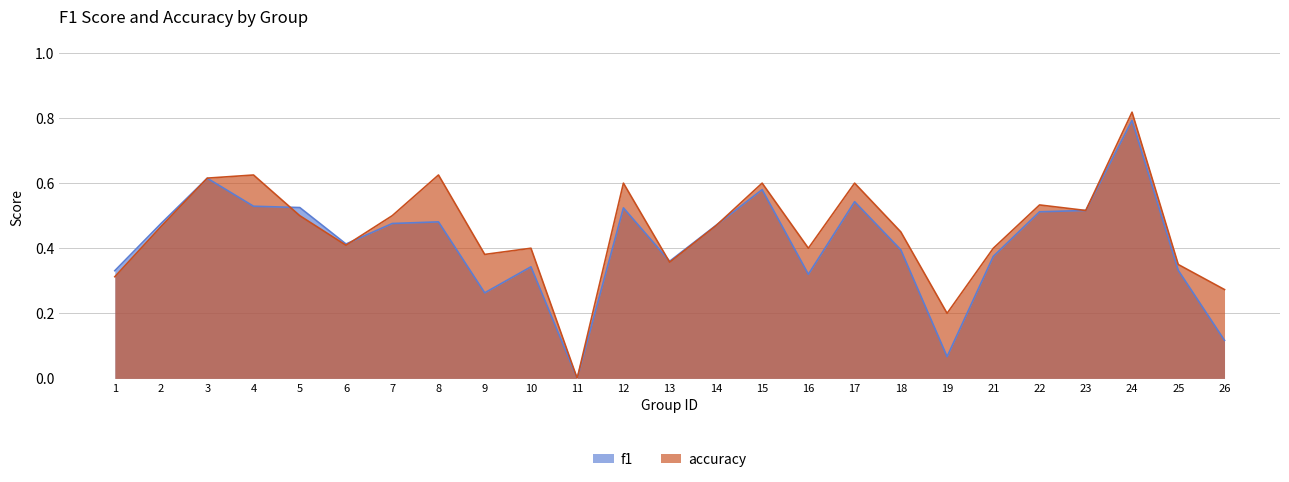

What are all the series names shown in the legend?

f1, accuracy